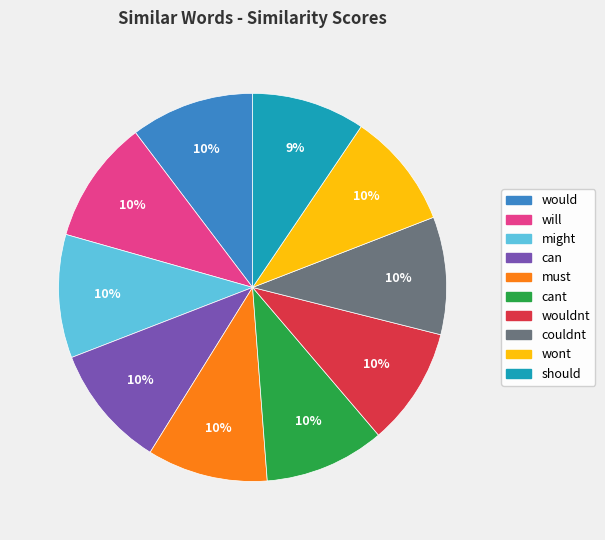

Combined, do can and might account for over 50%?

No